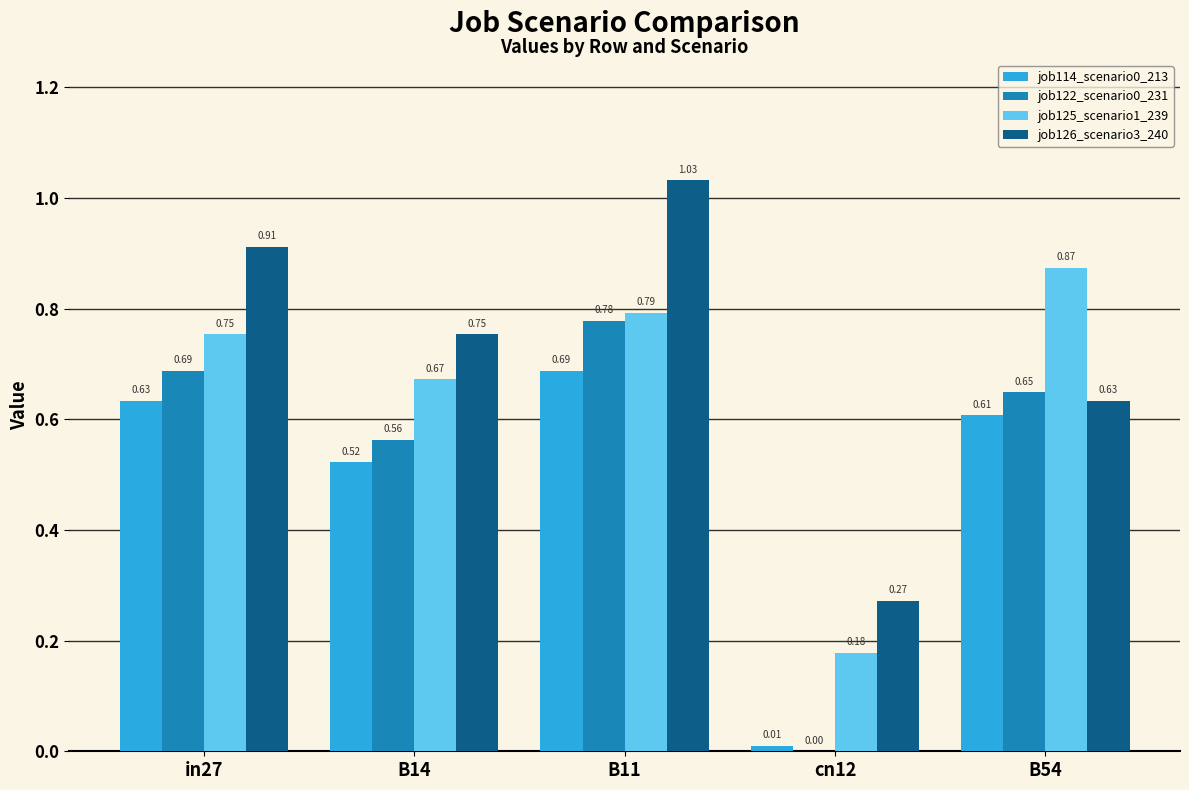

True or false: job126_scenario3_240 has a value of 1.3 at B14.

False